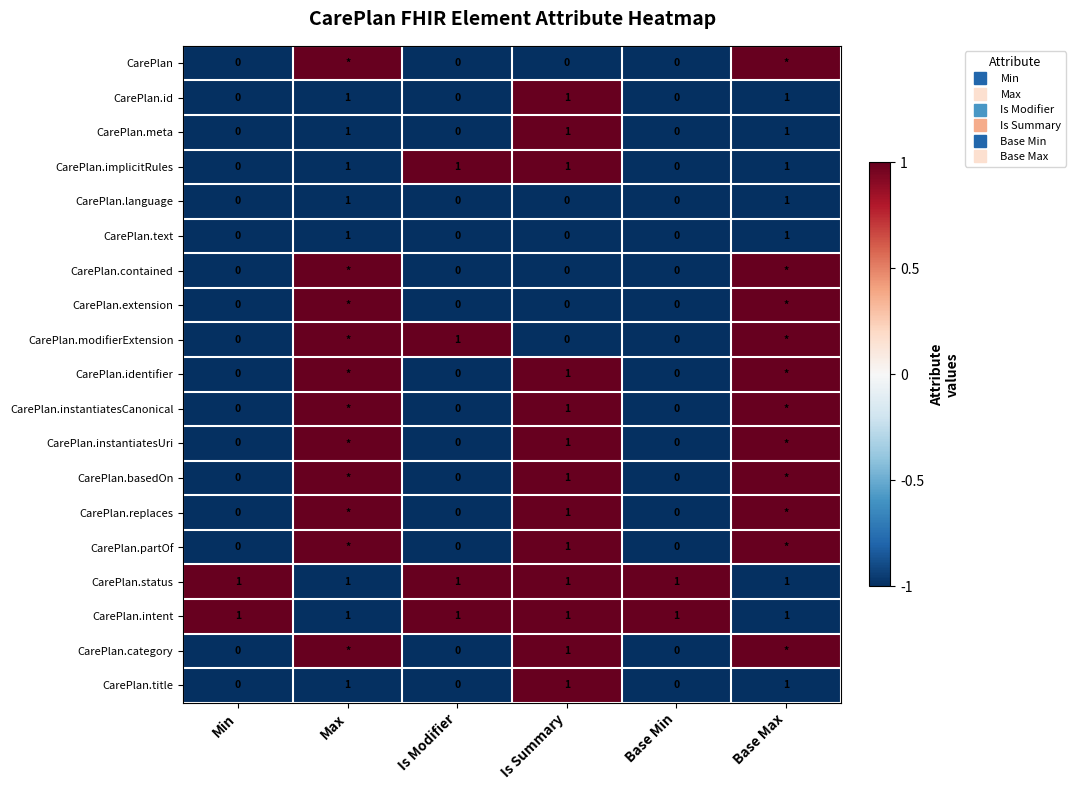

What is the total value across all series at Base Max?

3